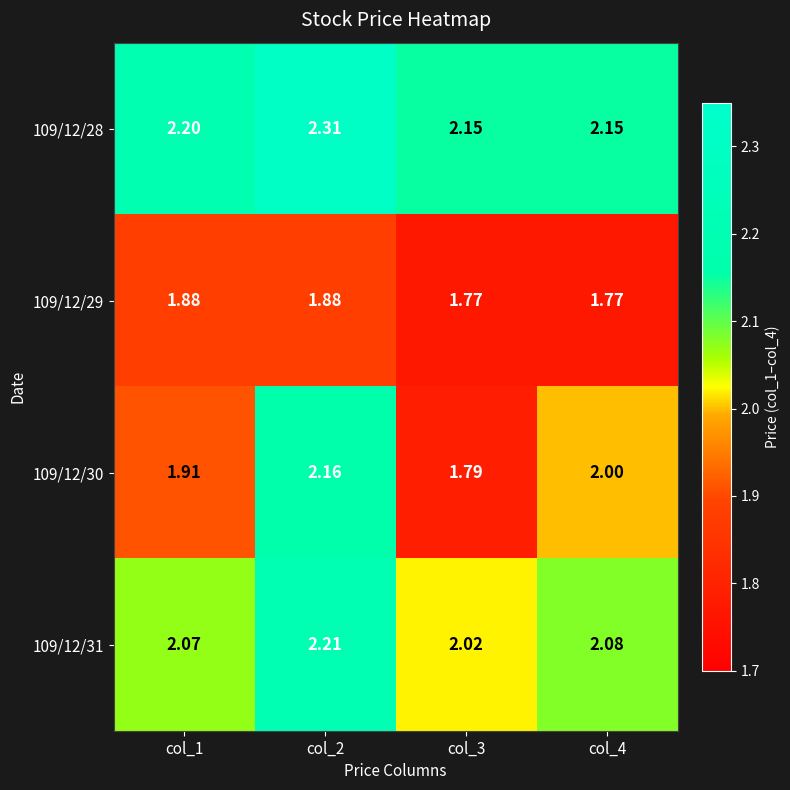

Between col_1 and col_2, which is larger?

col_2